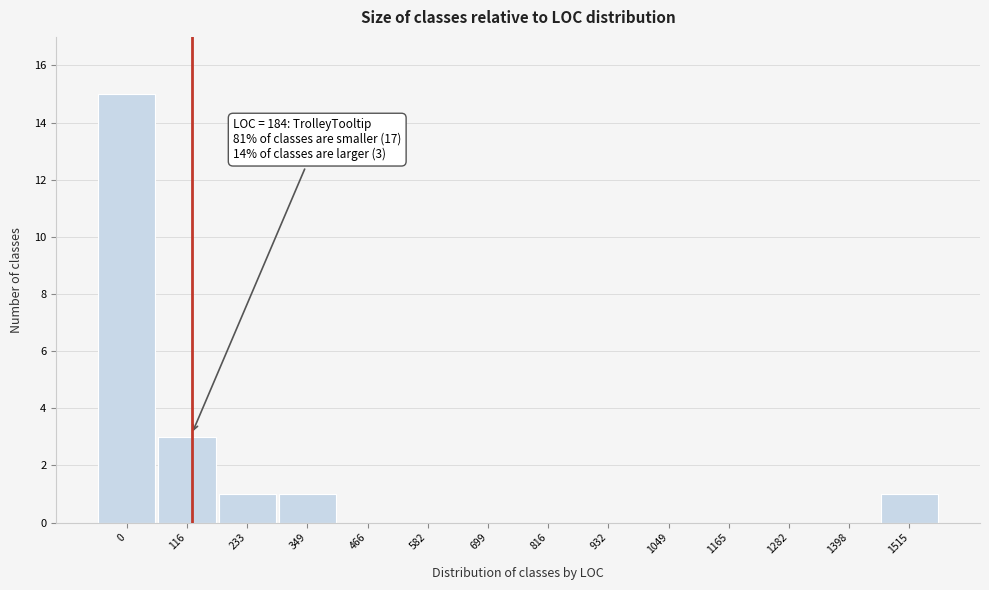

Reading left to right, what are all the values shown in this chart?

0=15	116=3	233=1	349=1	466=0	582=0	699=0	816=0	932=0	1049=0	1165=0	1282=0	1398=0	1515=1